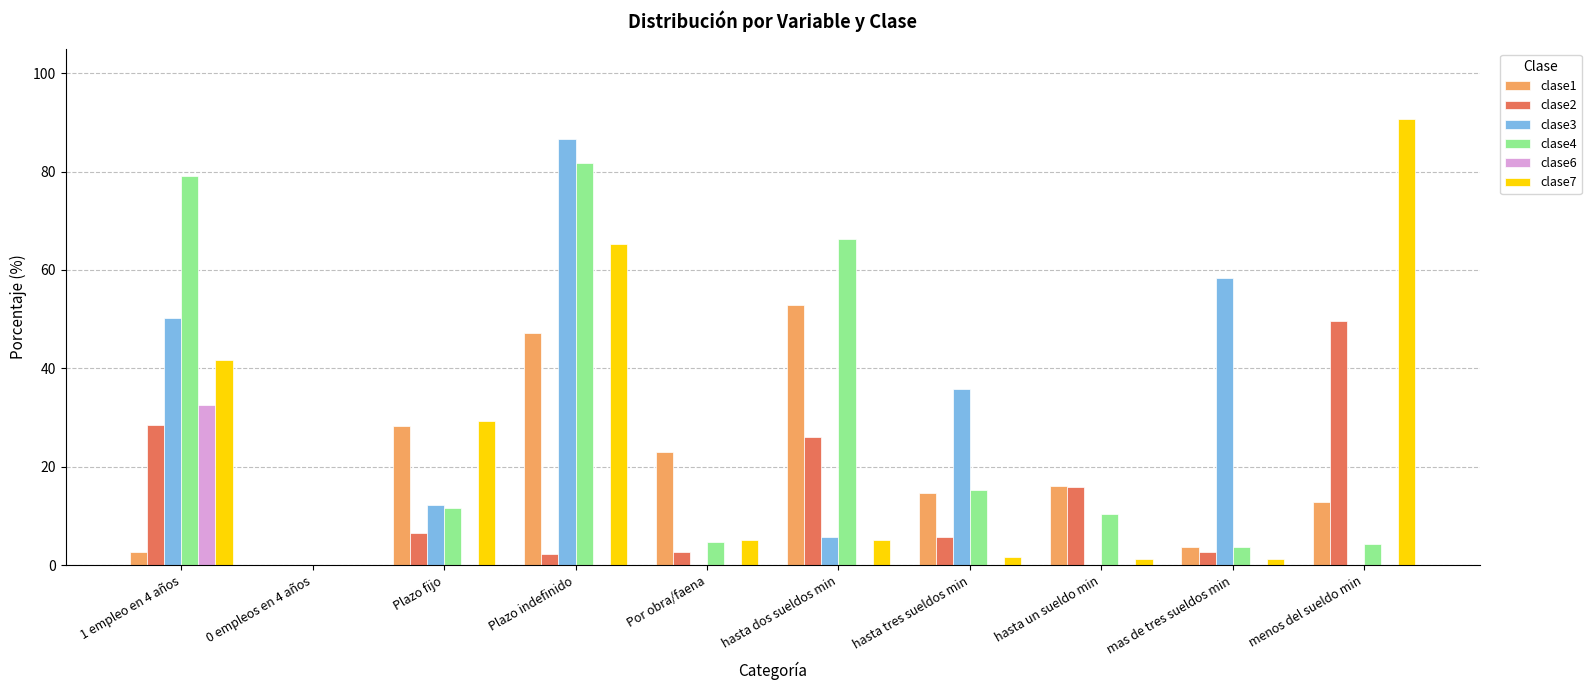

How many positive values does the clase7 series have?

9